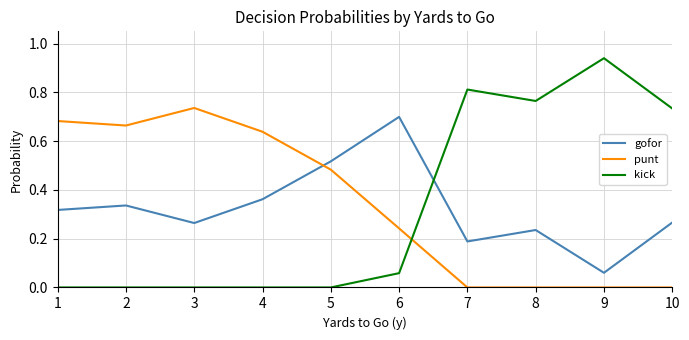

List the series in order of their peak value, lowest first.

gofor, punt, kick